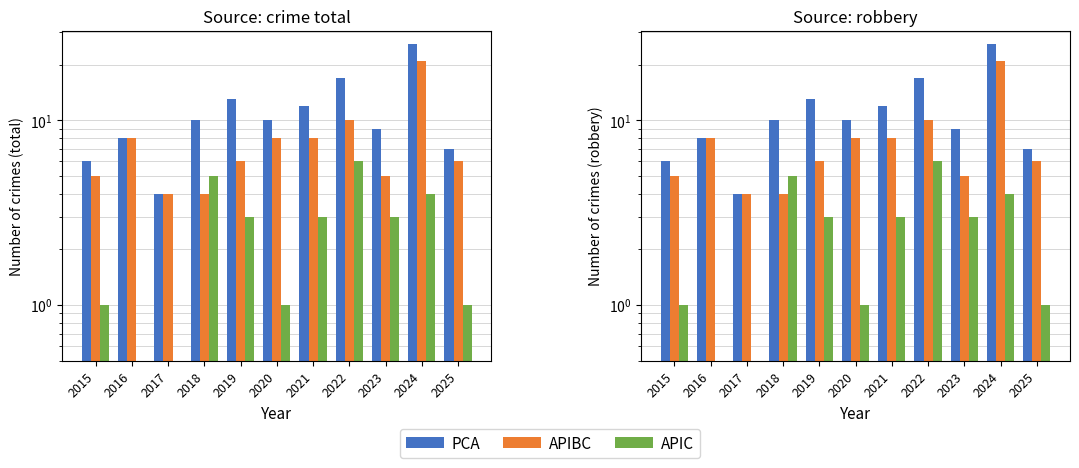

What is the difference between the highest and lowest values at 2019?

10